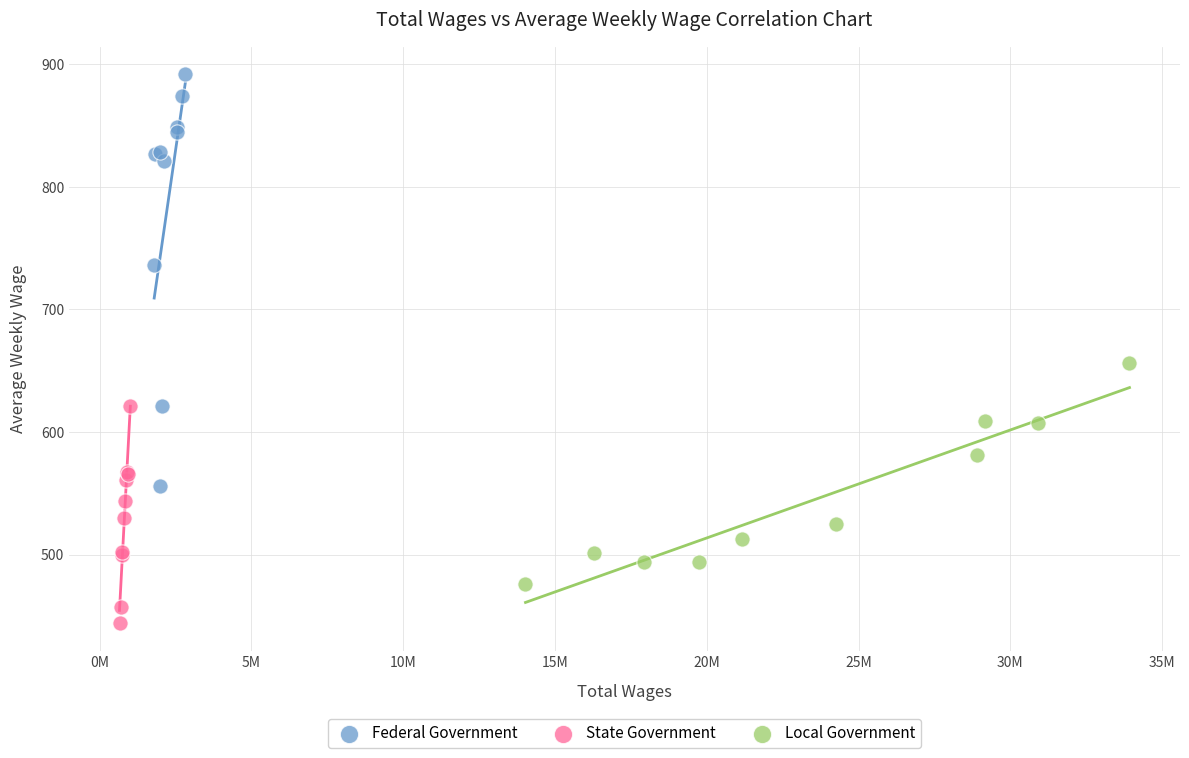

Which series has the widest spread of Y values?

Federal Government